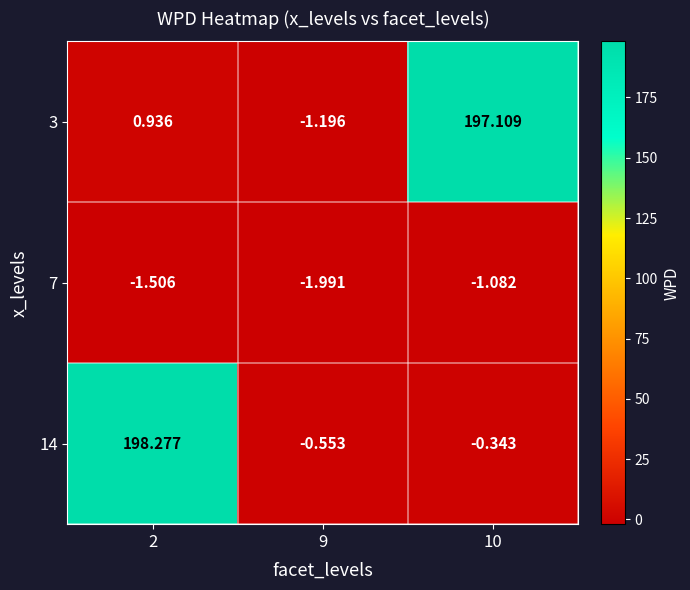

Which series changed the most between 2 and 9?

14